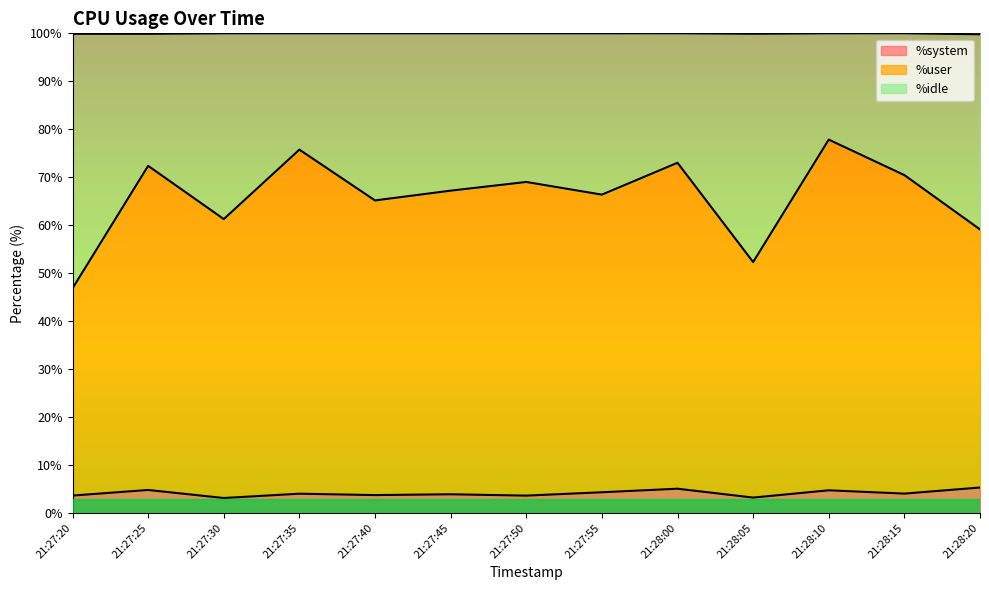

True or false: %system and %user intersect in this chart.

False